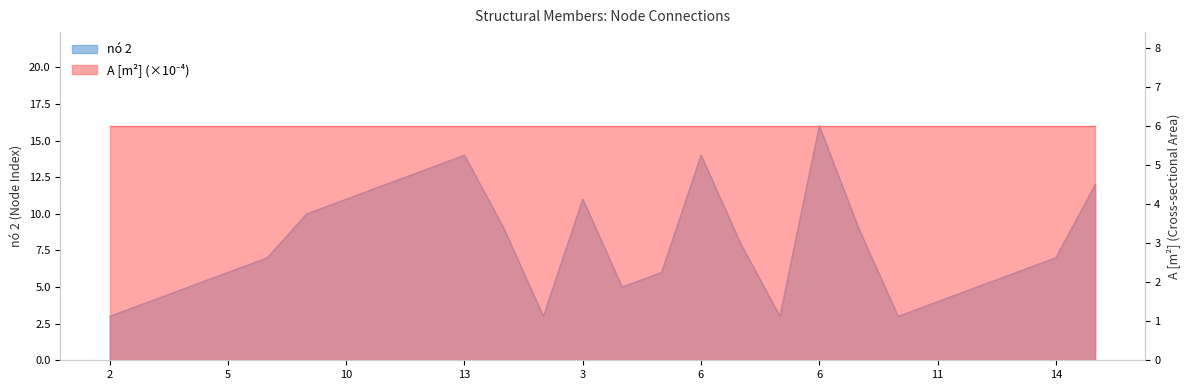

Where is the first local minimum?

9